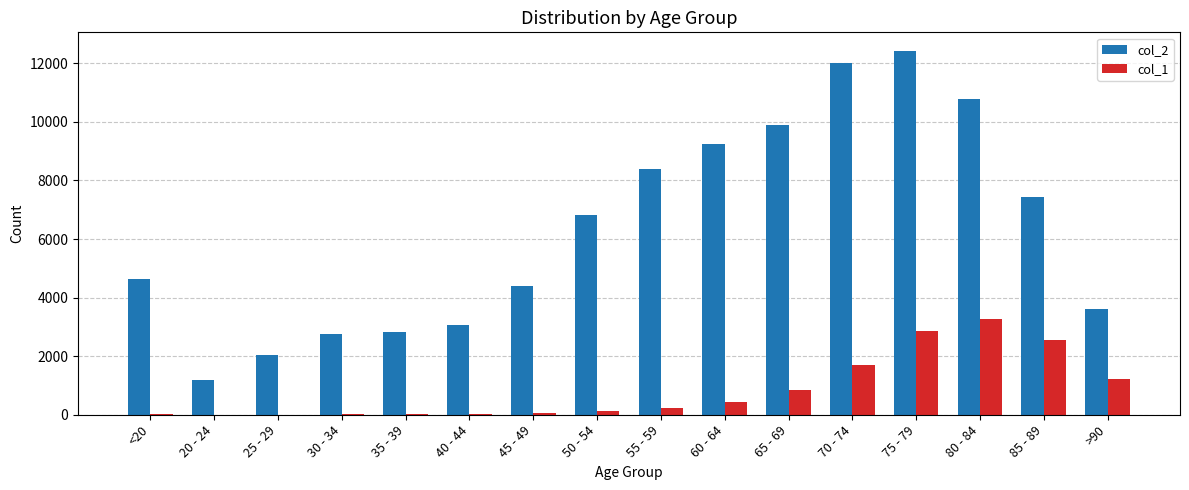

Is it true that col_2 equals 17842 at 70 - 74?

False